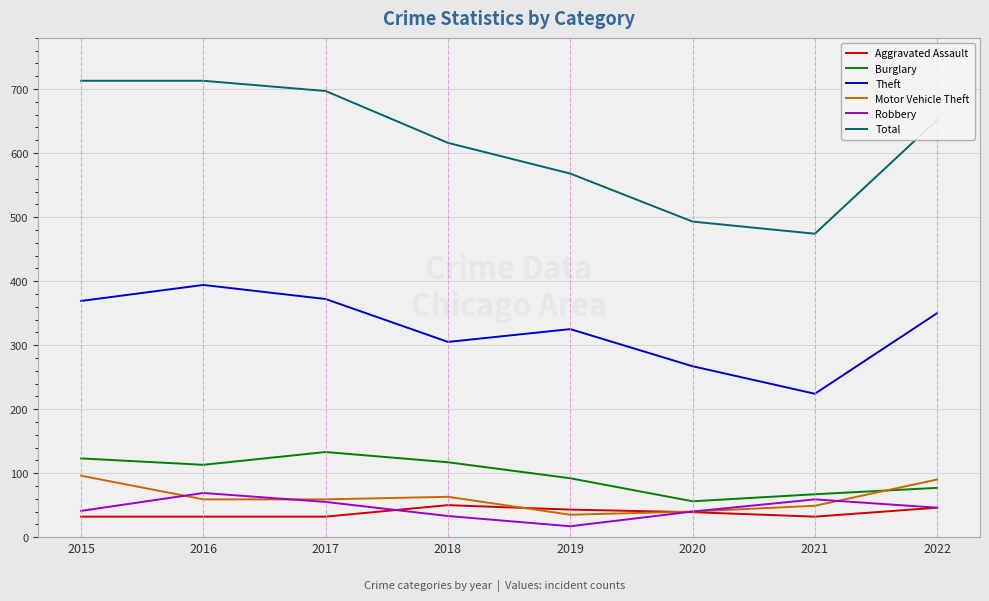

True or false: Theft and Burglary cross at least once.

False